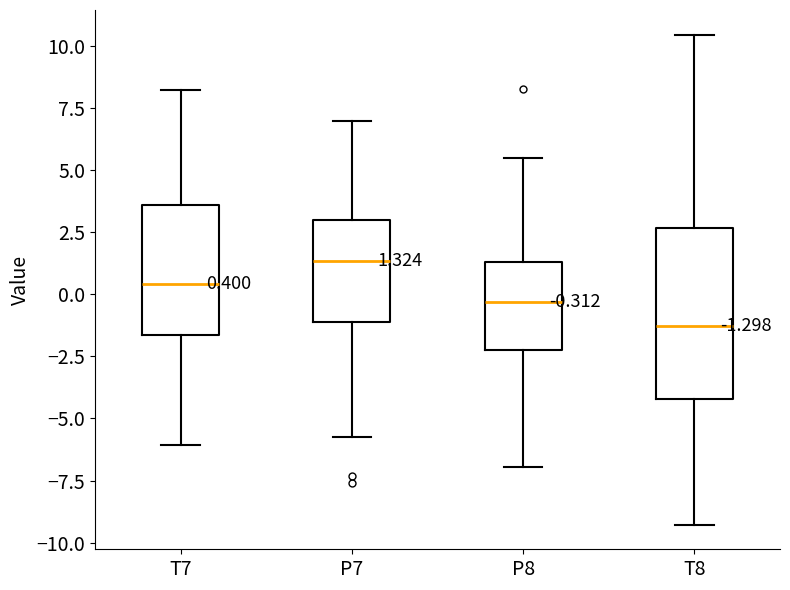

Which box's median line is the lowest?

T8